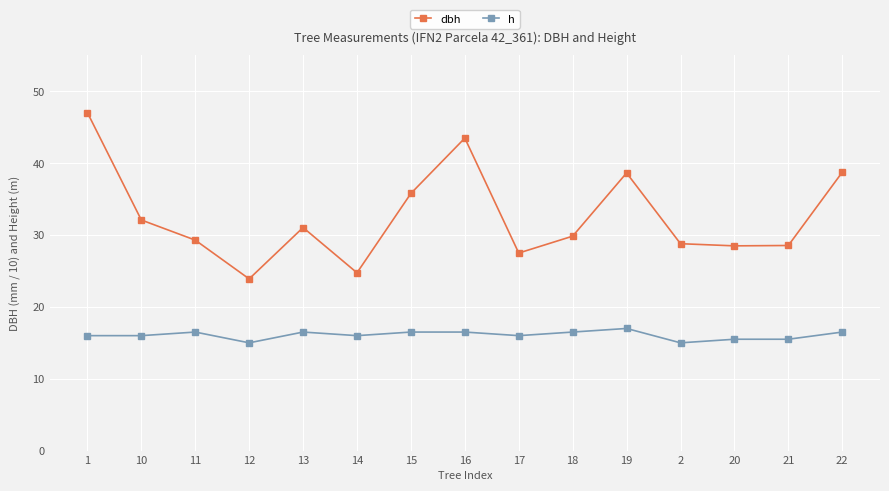

What is the minimum value shown in the chart?

15.0